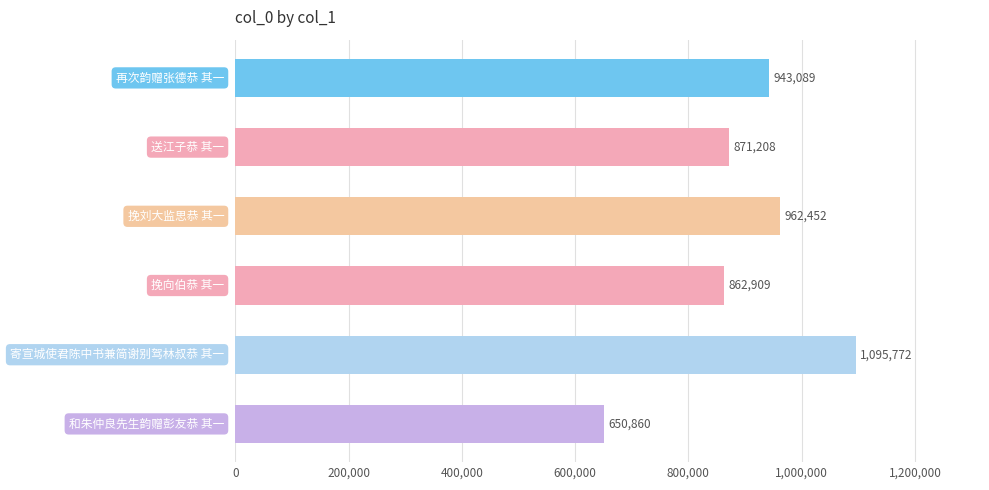

What is the value of the 3rd bar from the top?

962452